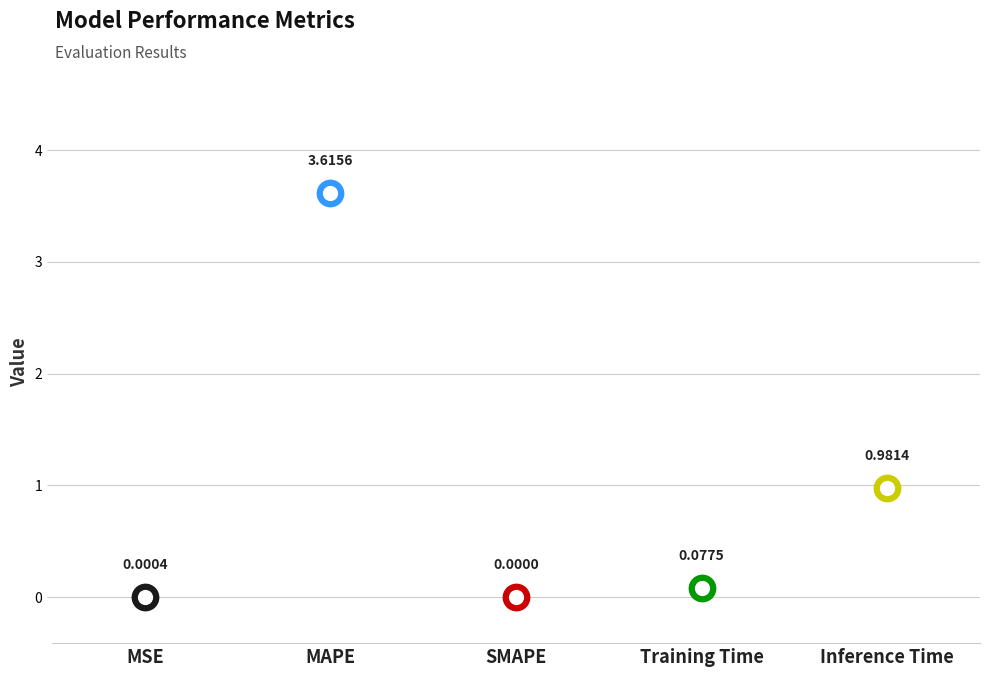

What is the change in value from SMAPE to Training Time?

+0.1